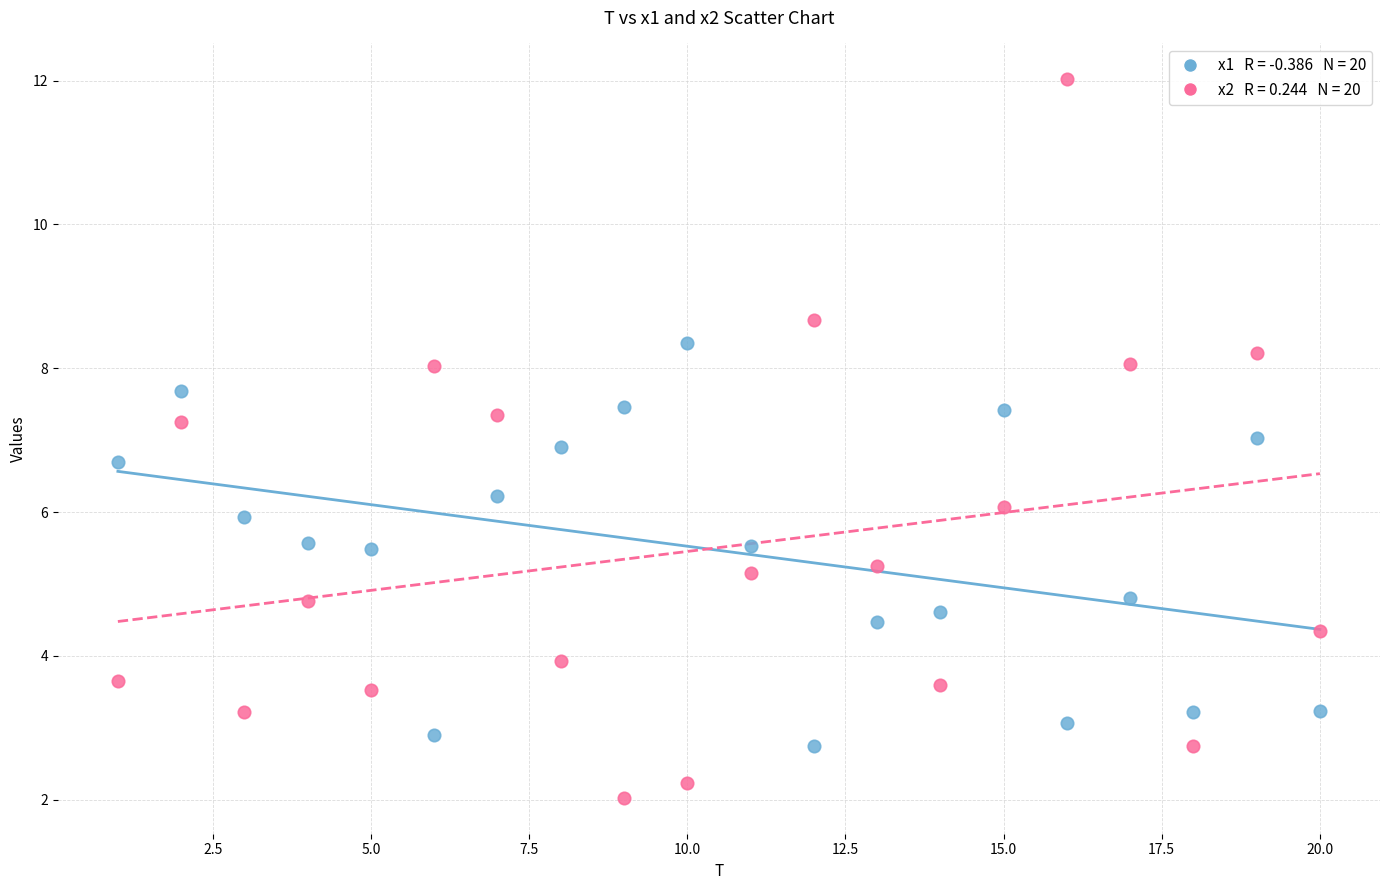

Across all data points, what is the range of X values (max minus min)?

19.0